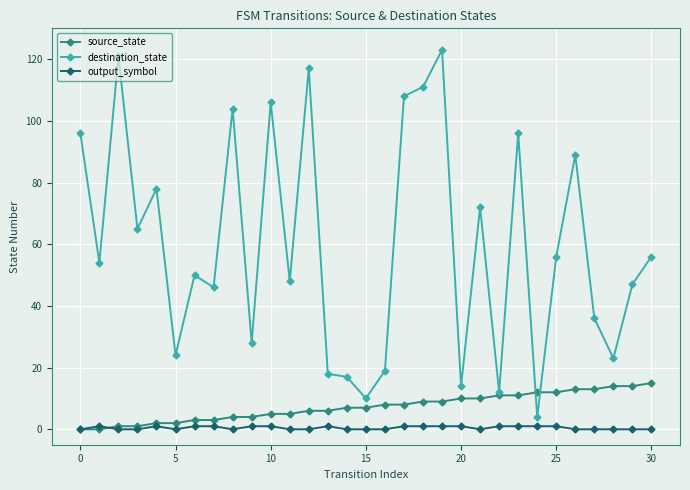

At how many categories does at least one series exceed 57?

13